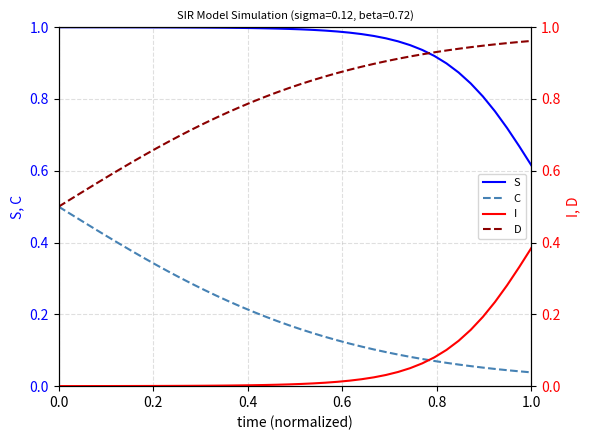

The value of C at 0.0 is 0.5. True or false?

True